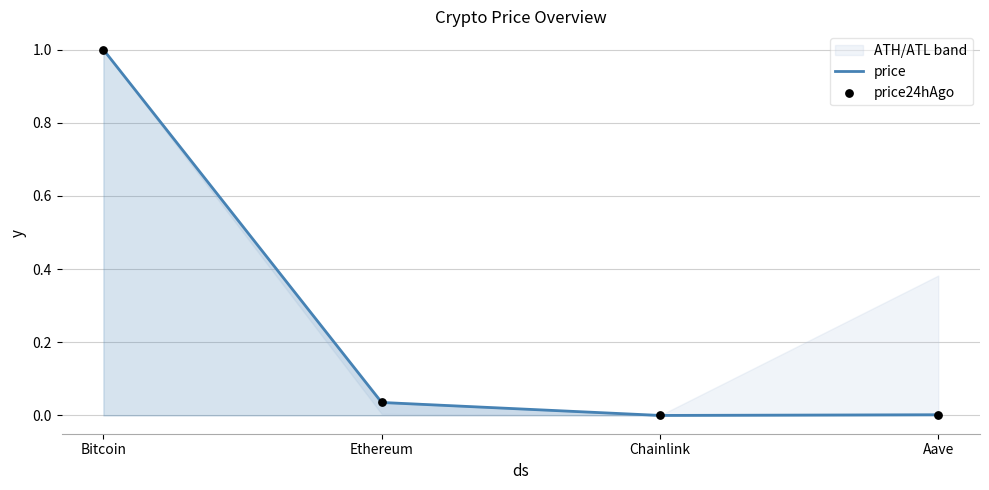

The price series shows 0.0 at Aave. True or false?

True